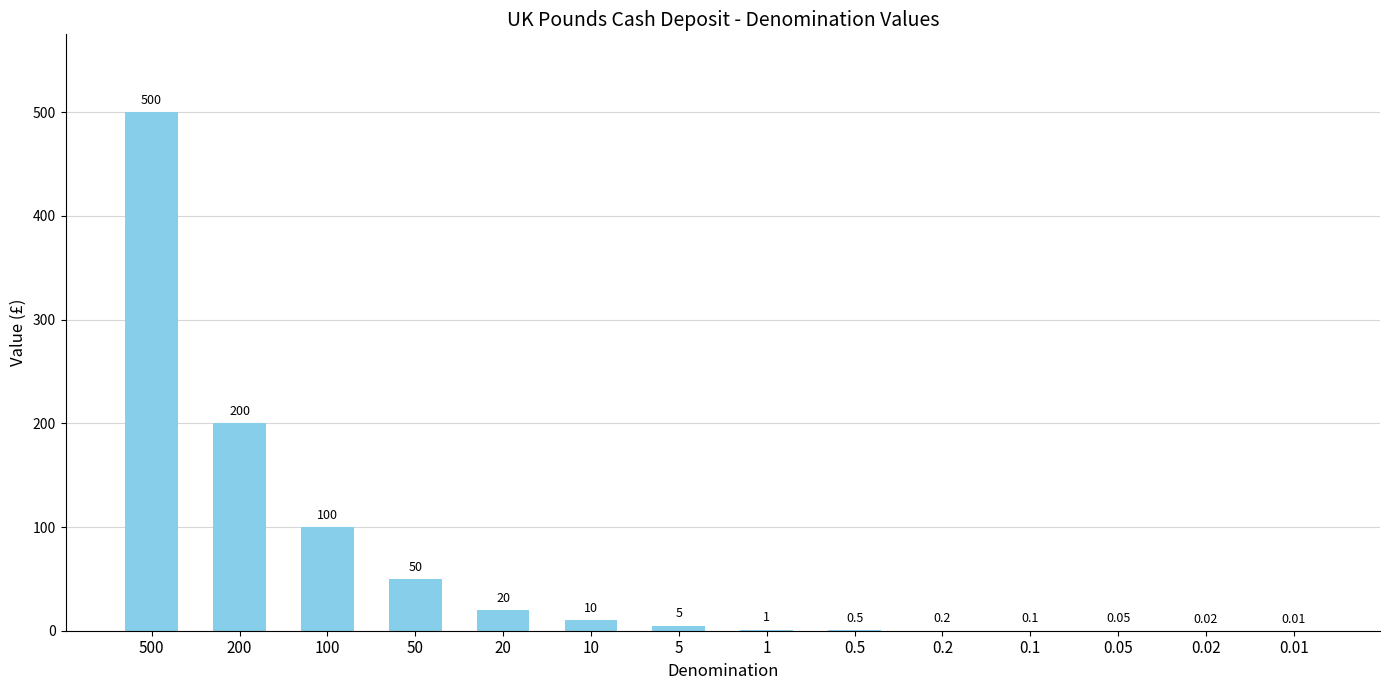

True or false: the data shows 0.5 at 0.5.

True